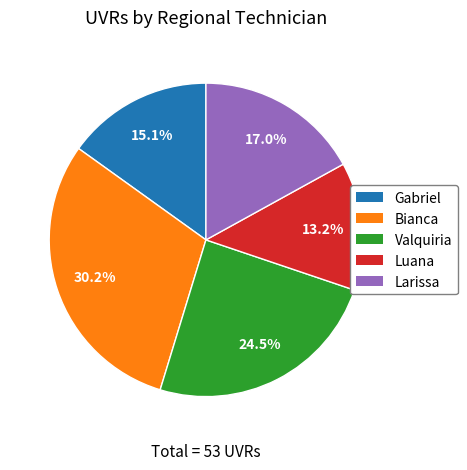

Which has a higher value, Luana or Gabriel?

Gabriel